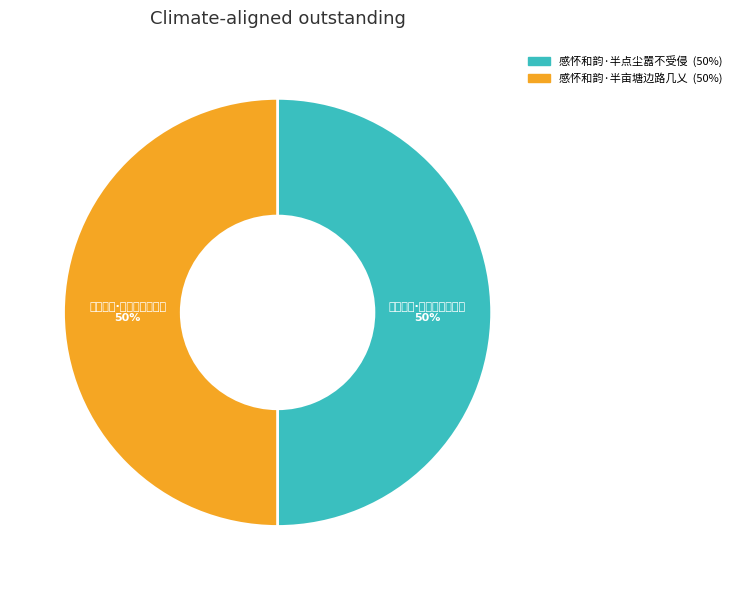

What percentage is the 感怀和韵·半点尘嚣不受侵 slice, to the nearest percent?

50%